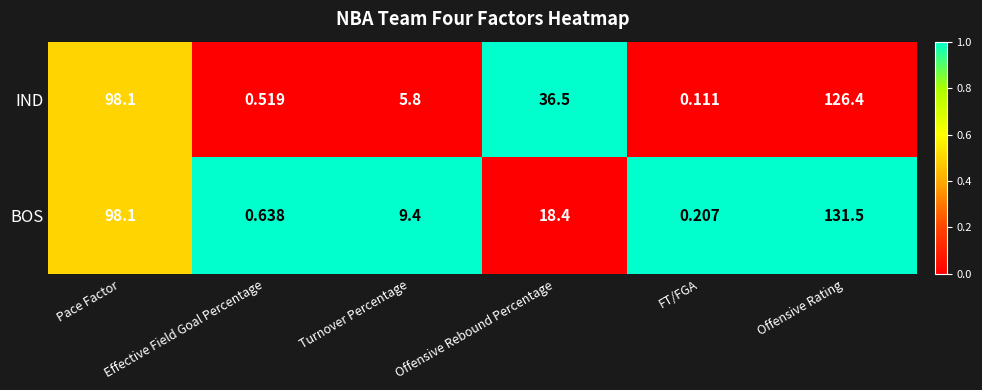

At which label does IND first exceed 36?

Pace Factor